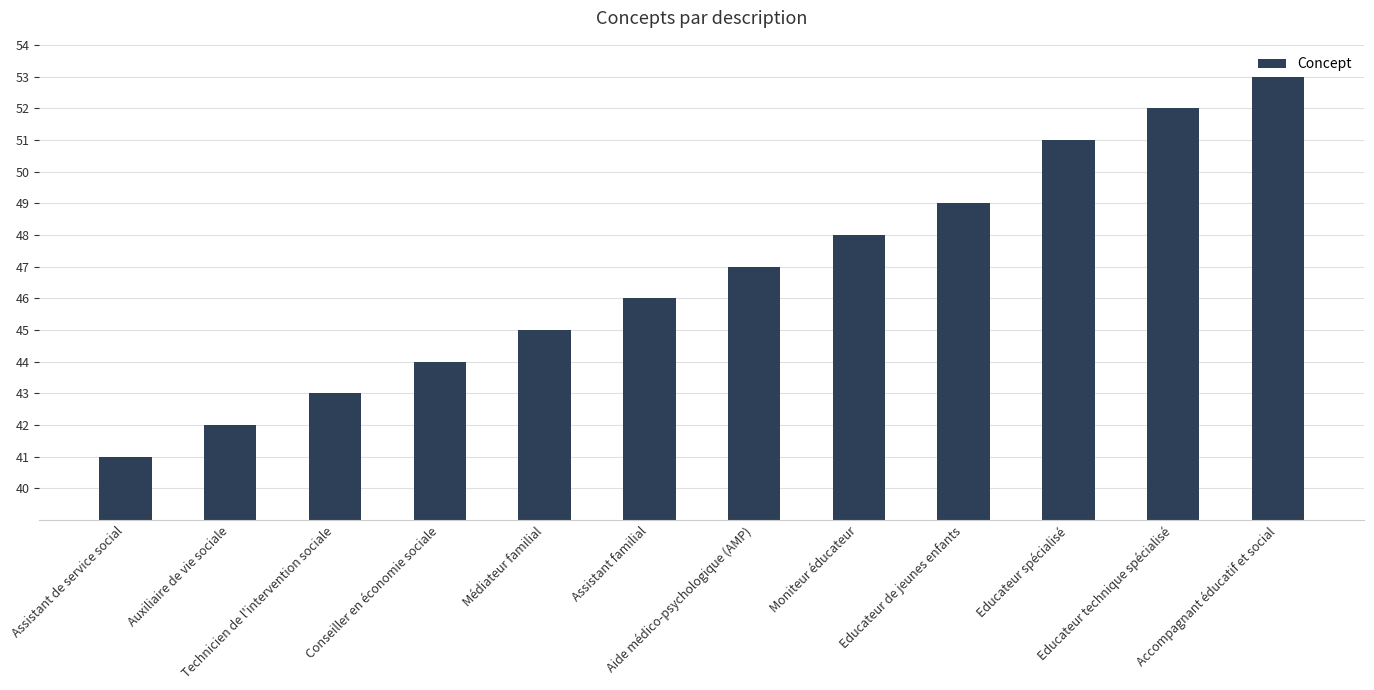

Are the bars grouped side by side (vs. stacked)?

No